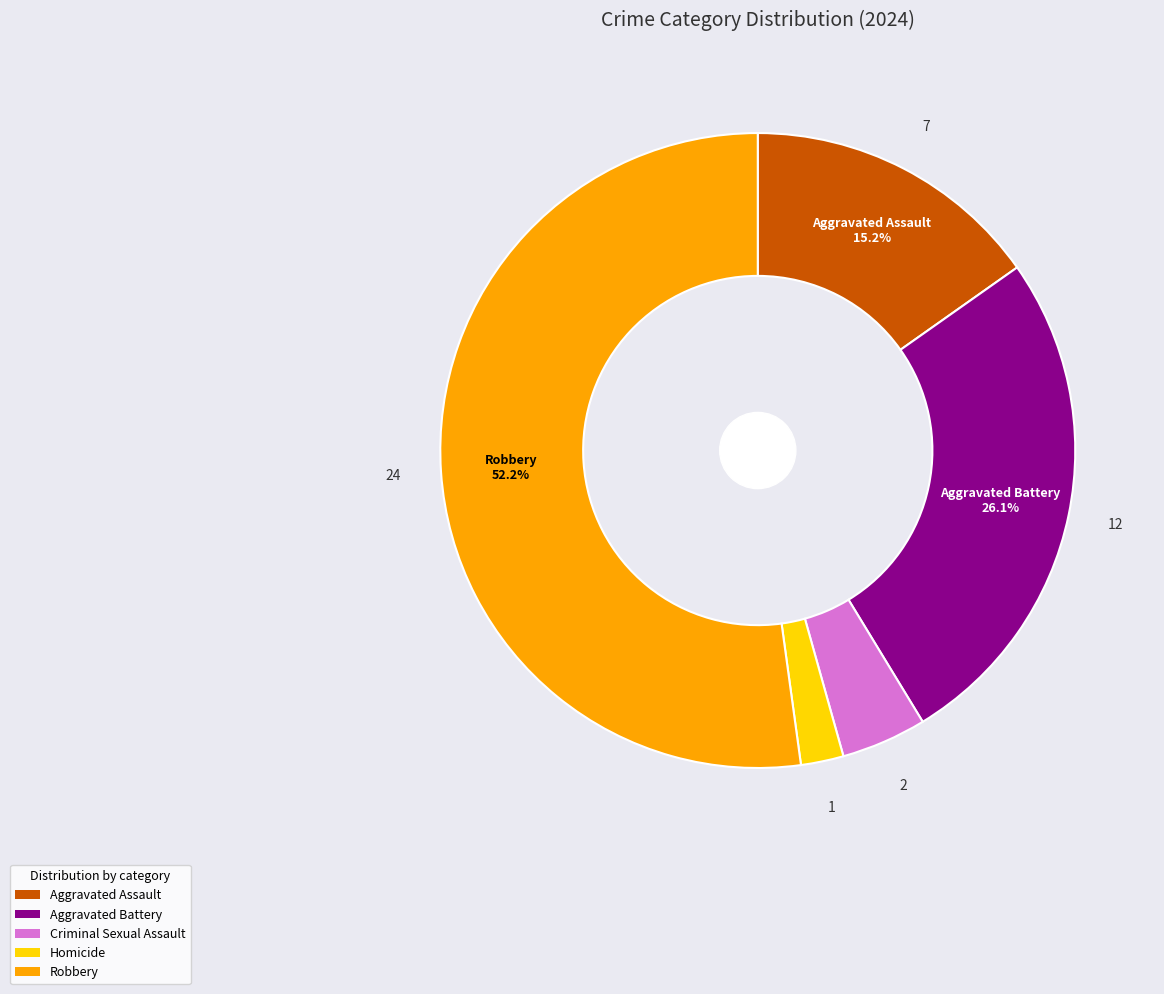

How many segments does this pie chart have?

5